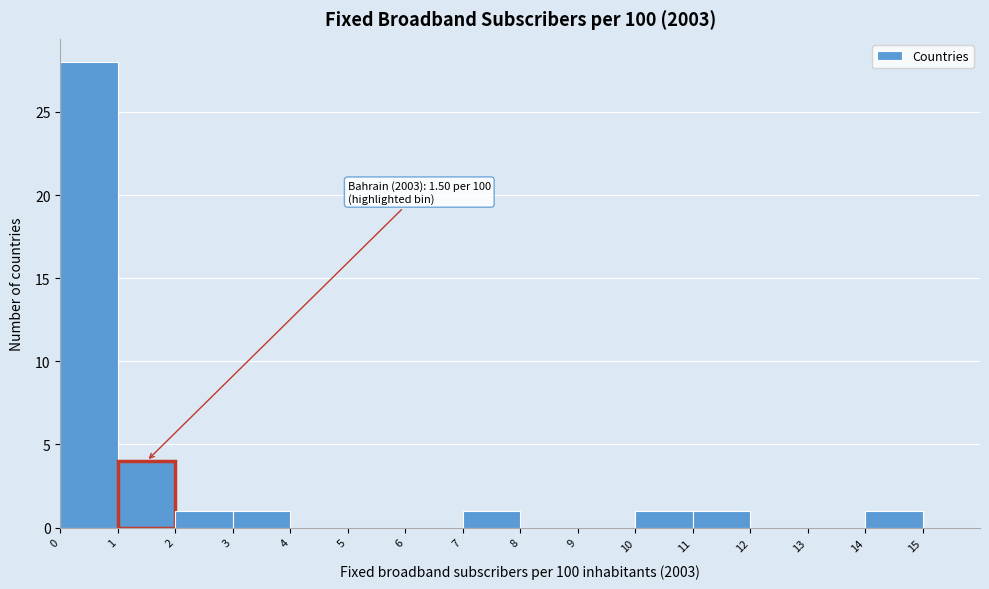

Which range on the x-axis has the tallest bar?

0 to 1